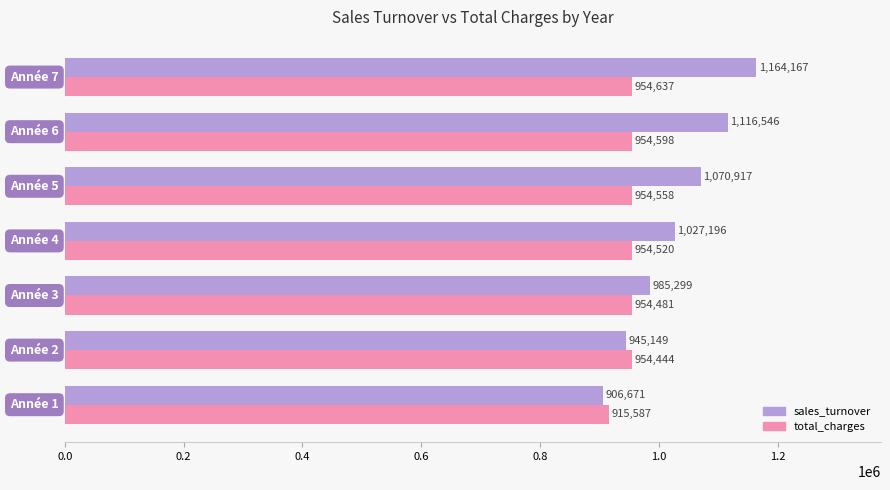

What is the greatest value displayed?

1164166.6